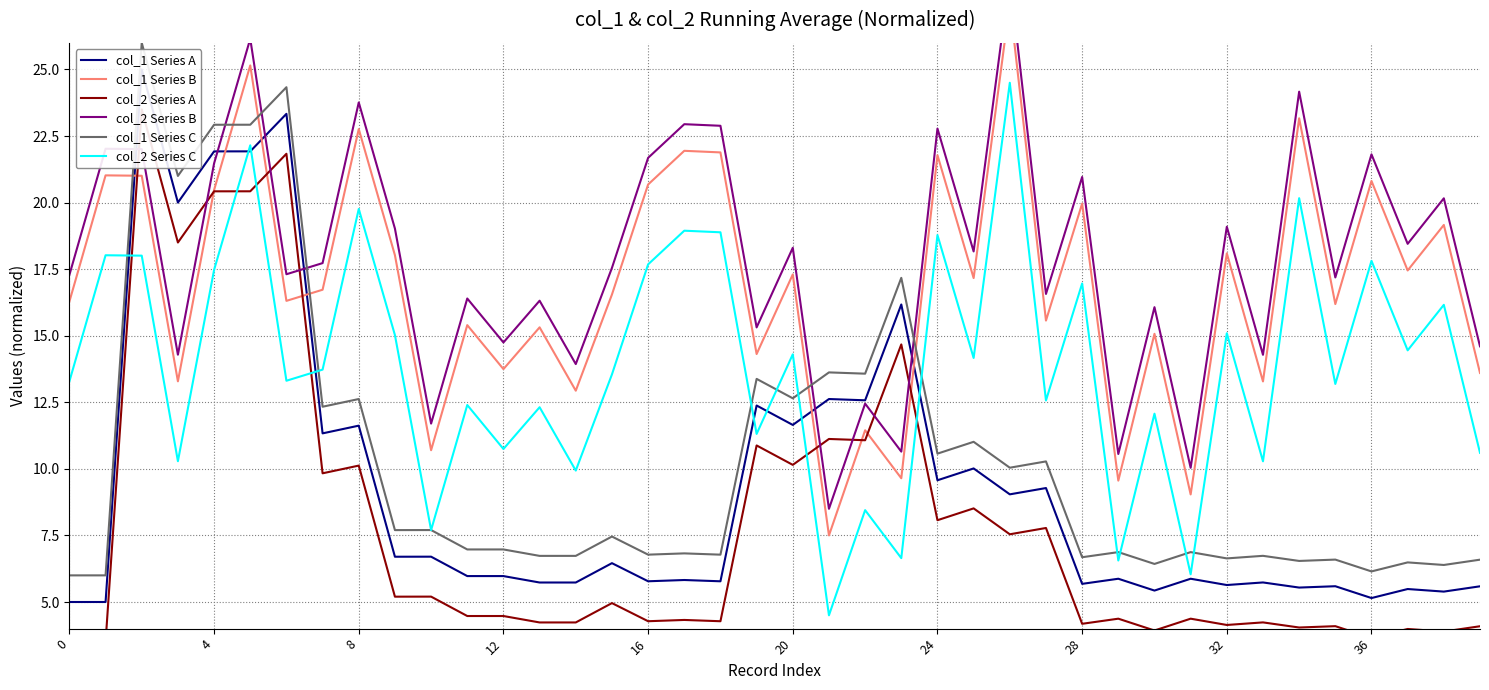

What is the maximum value shown in the chart?

28.5